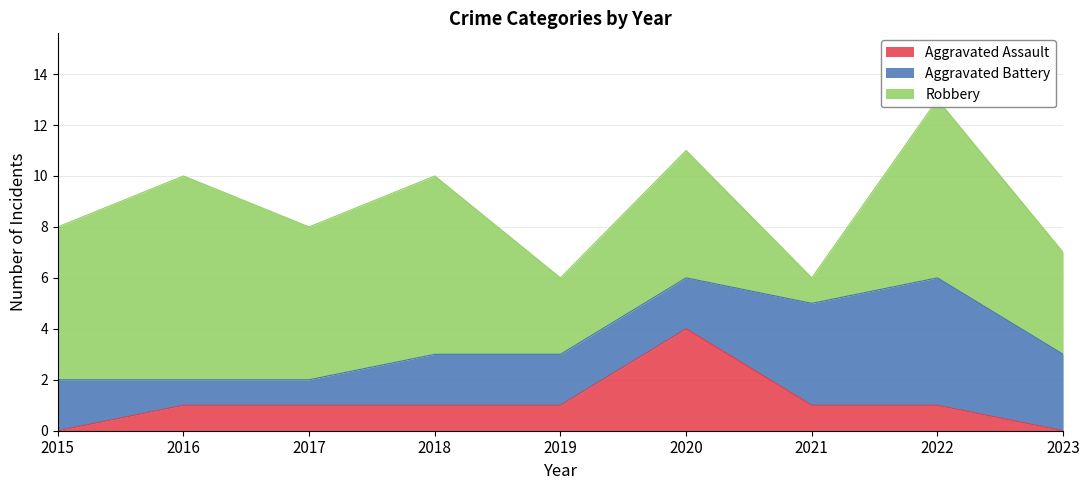

After their last crossing, which series has the higher values: Aggravated Battery or Aggravated Assault?

Aggravated Battery